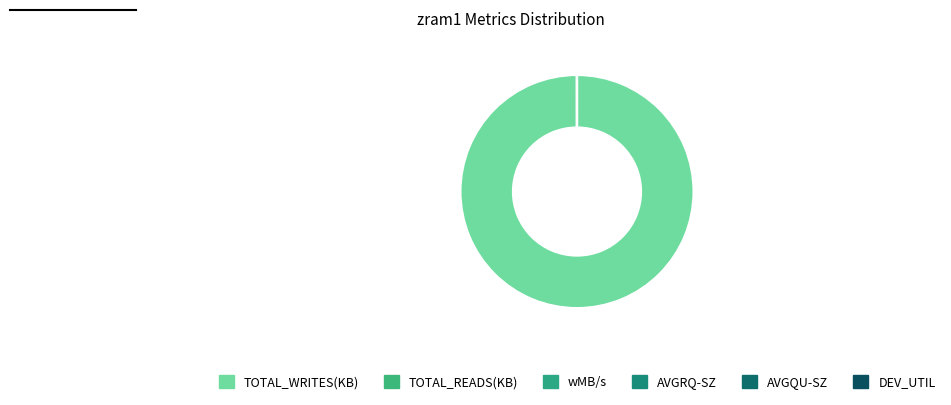

Rank the categories by value from lowest to highest.

TOTAL_READS(KB), AVGRQ-SZ, DEV_UTIL, AVGQU-SZ, wMB/s, TOTAL_WRITES(KB)